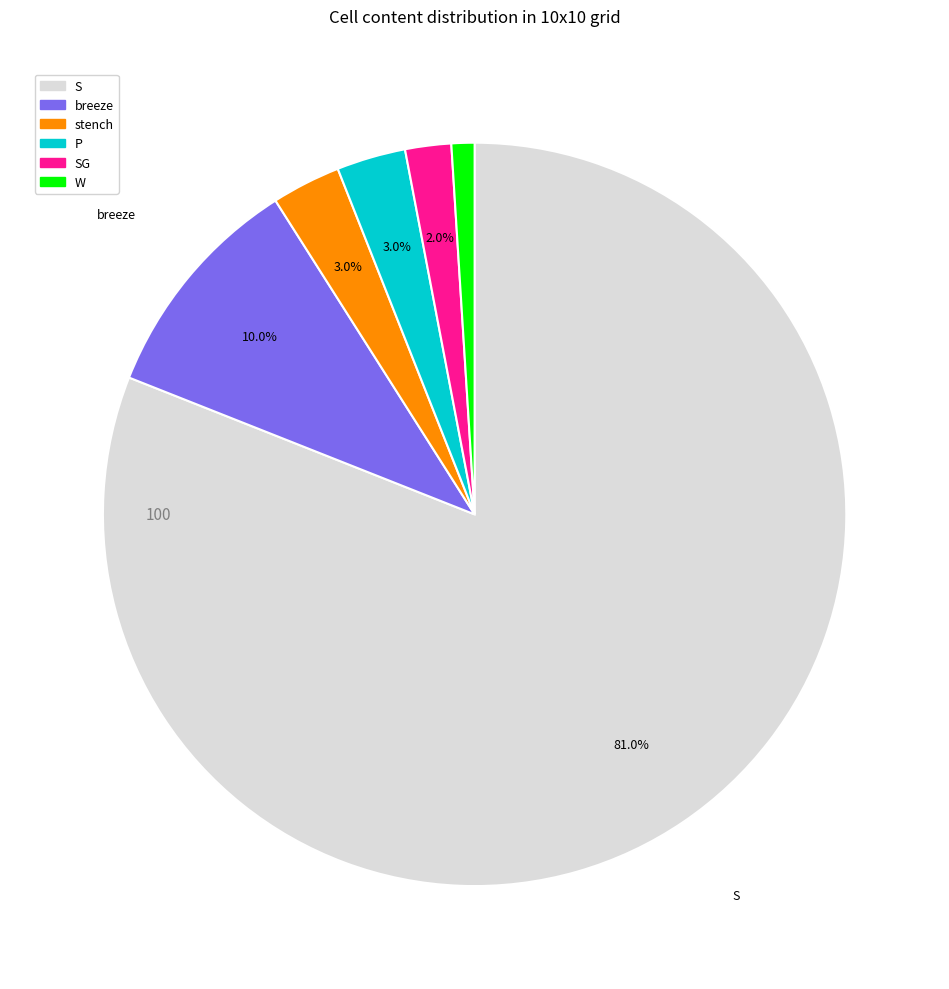

Is there a majority slice in this chart?

Yes